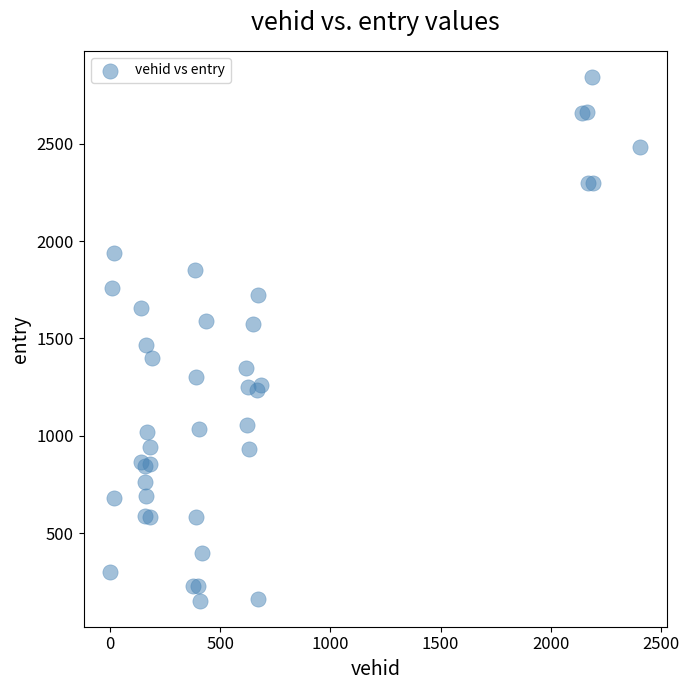

What Y value in the scatter plot is closest to 1498?

1467.3